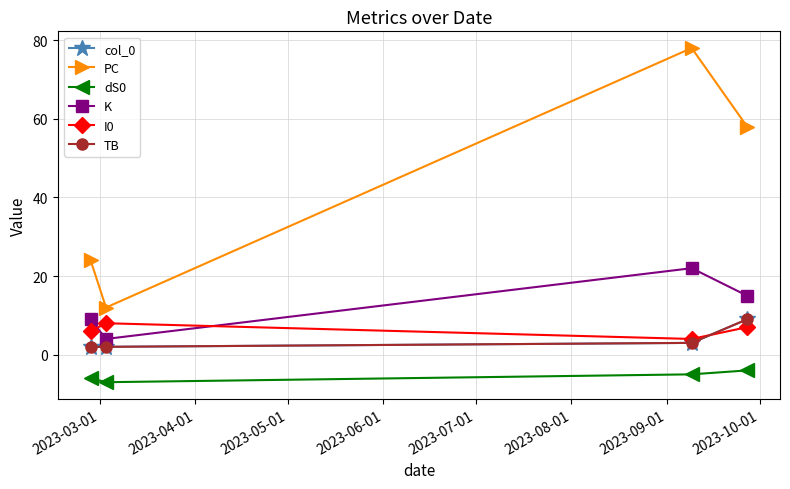

Does the chart have visible grid lines?

Yes